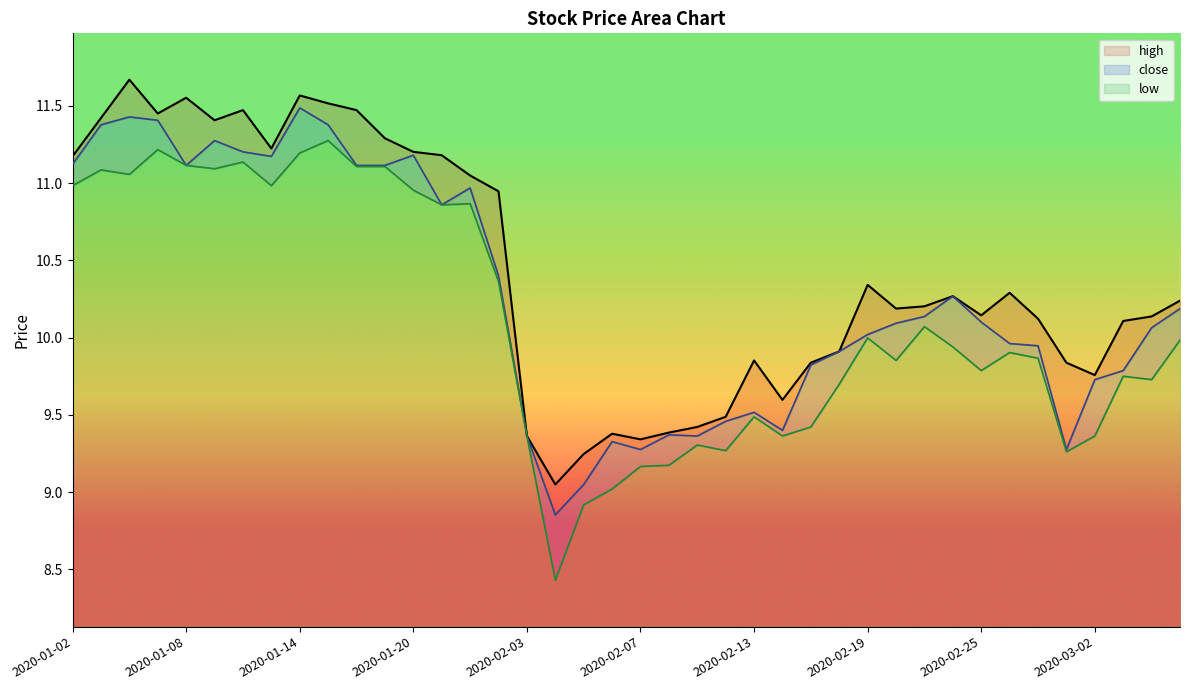

Where does the high series first go above 10?

2020-01-02